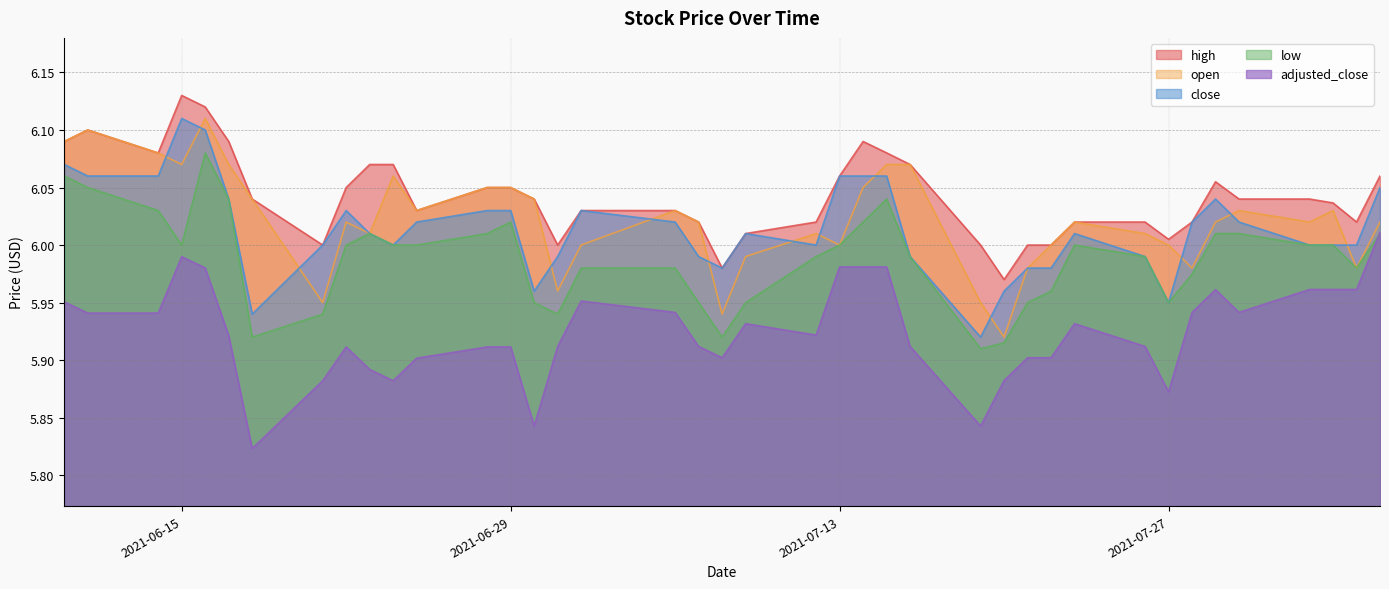

What are all the series names shown in the legend?

high, open, close, low, adjusted_close